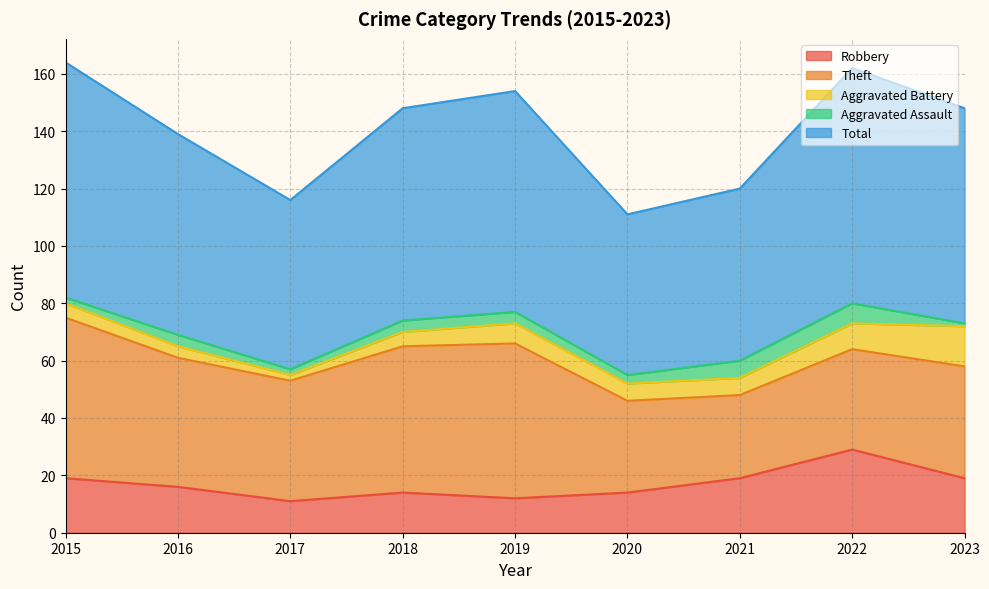

What is the value of the Robbery point at the 1st from the left?

19